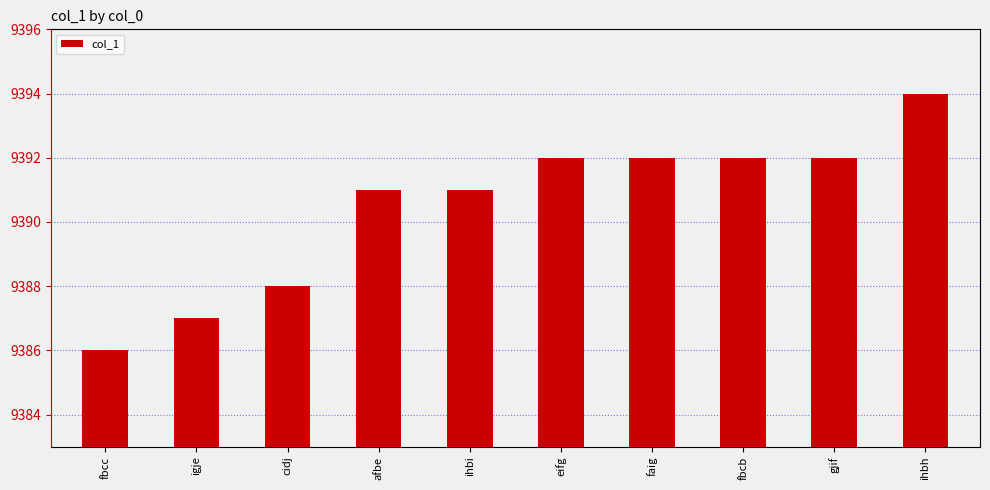

What is the smallest value displayed?

9386